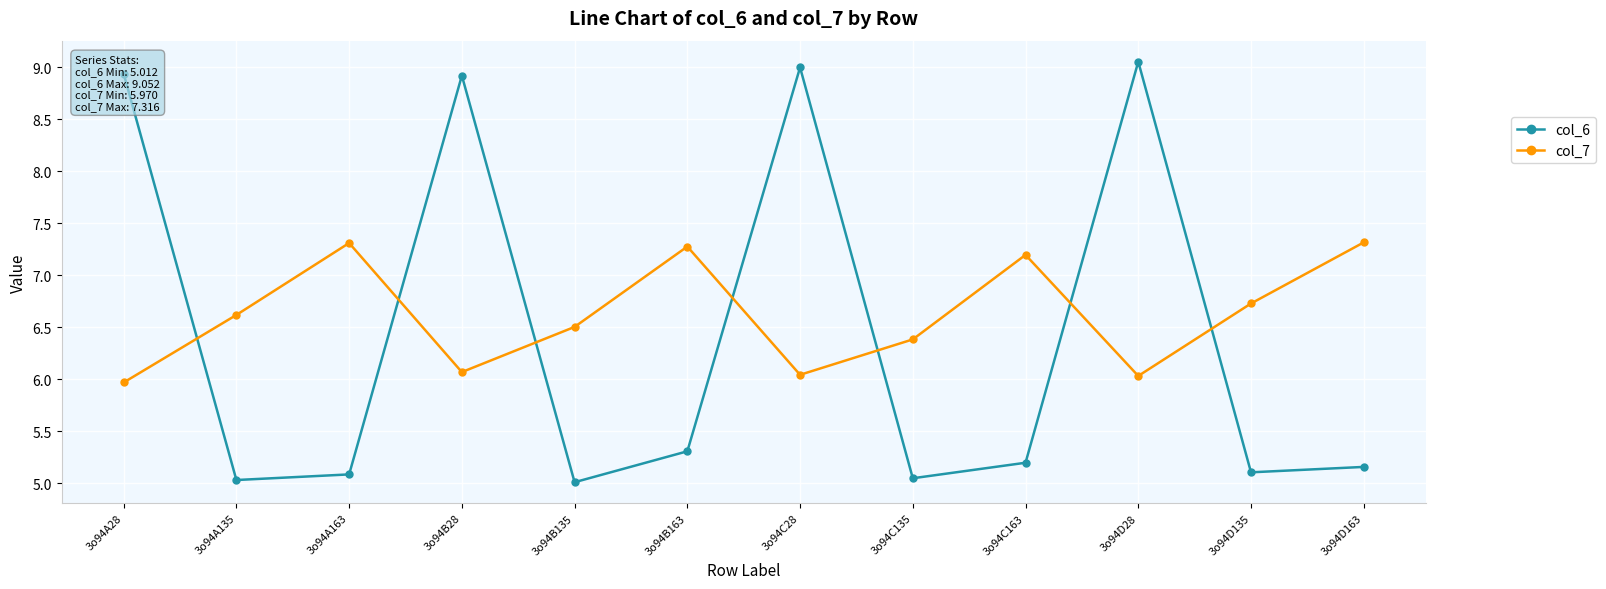

What is the lowest value of the col_7 series?

6.0